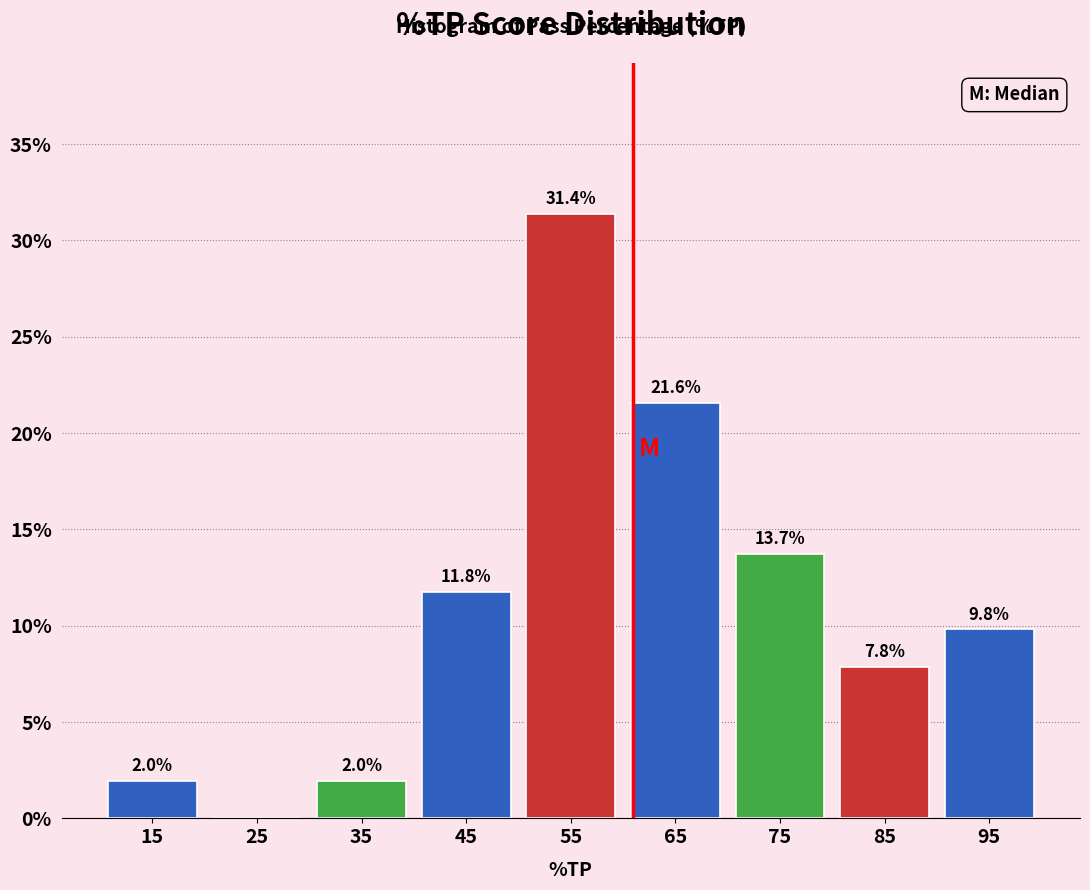

Which range on the x-axis has the tallest bar?

50 to 60